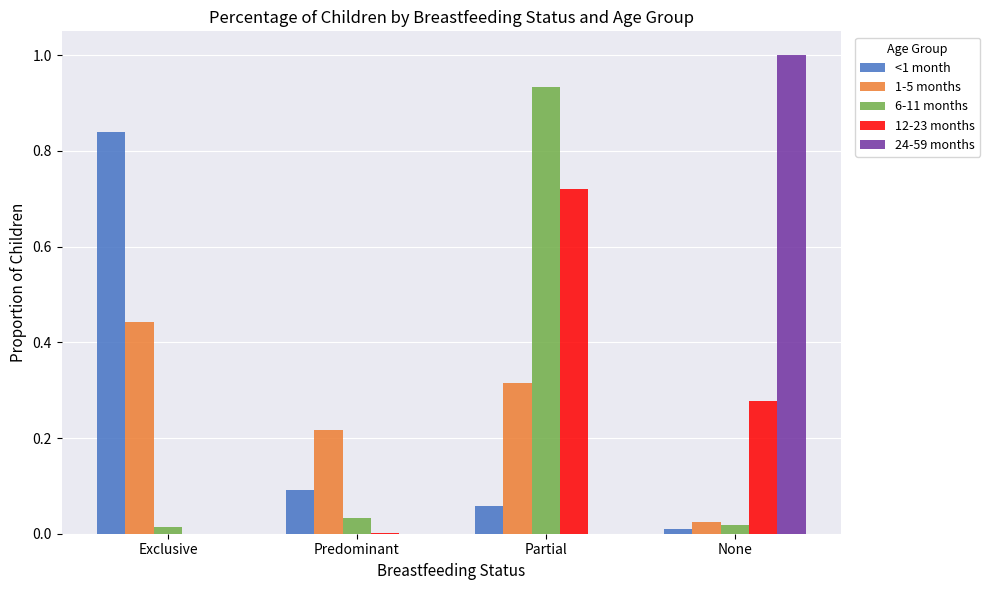

What is the sum of all 6-11 months values?

1.0